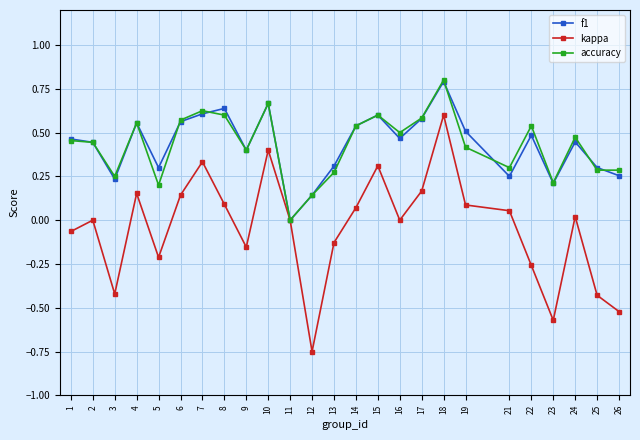

What are all the series names shown in the legend?

f1, kappa, accuracy